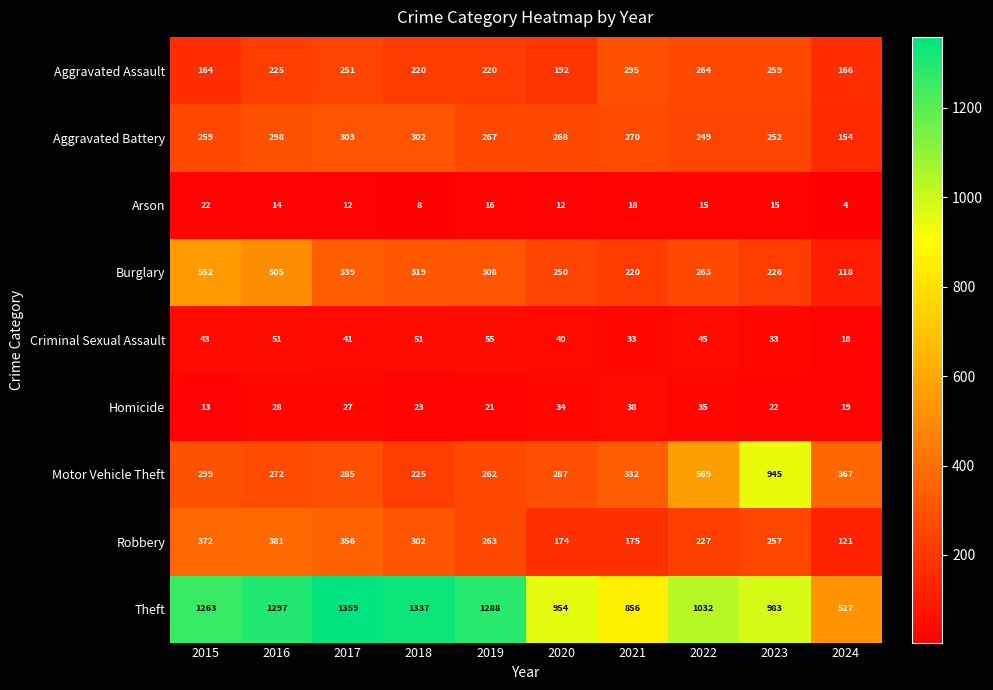

True or false: Aggravated Battery has a value of 139 at 2019.

False